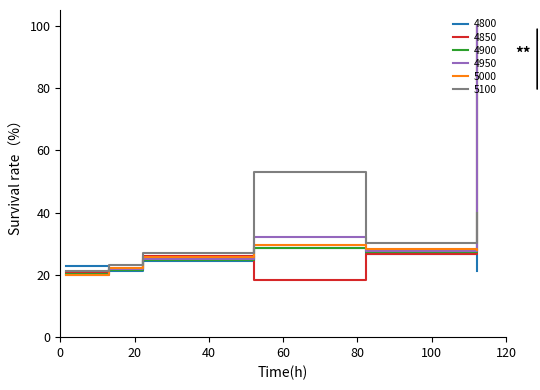

What is the maximum value for 5000?

29.5